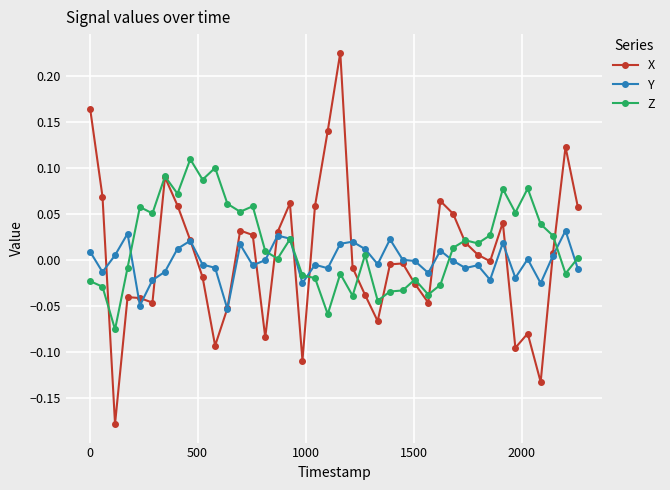

Which series has the largest range (max minus min)?

X